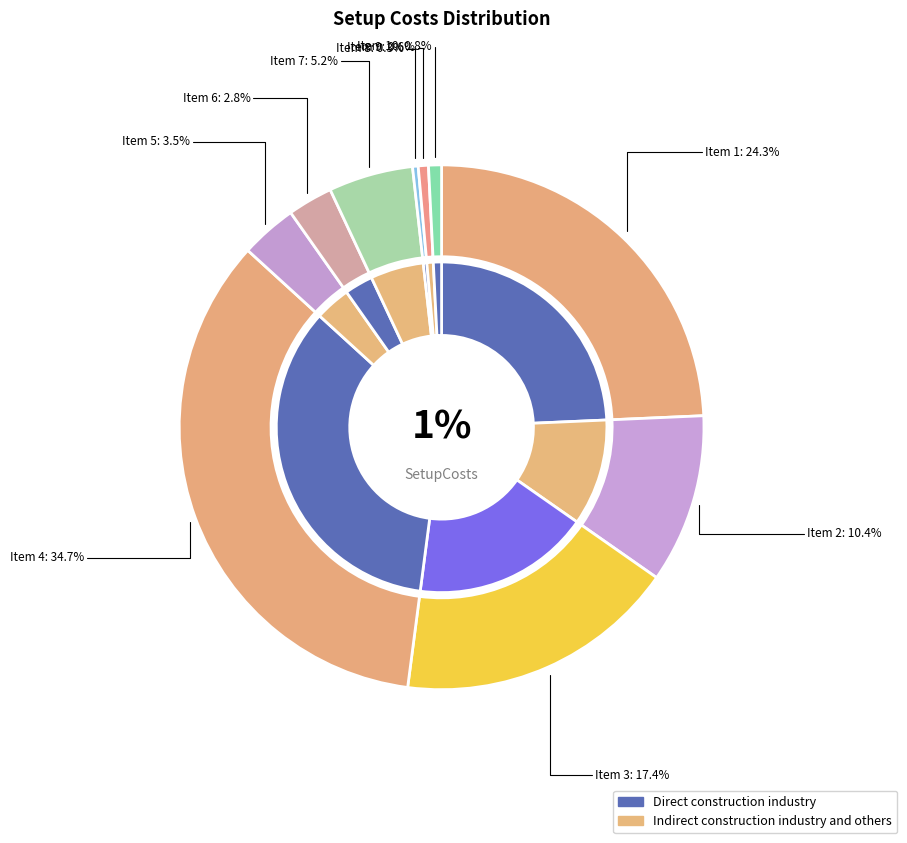

Is it true that 10 is 1% of the pie?

True